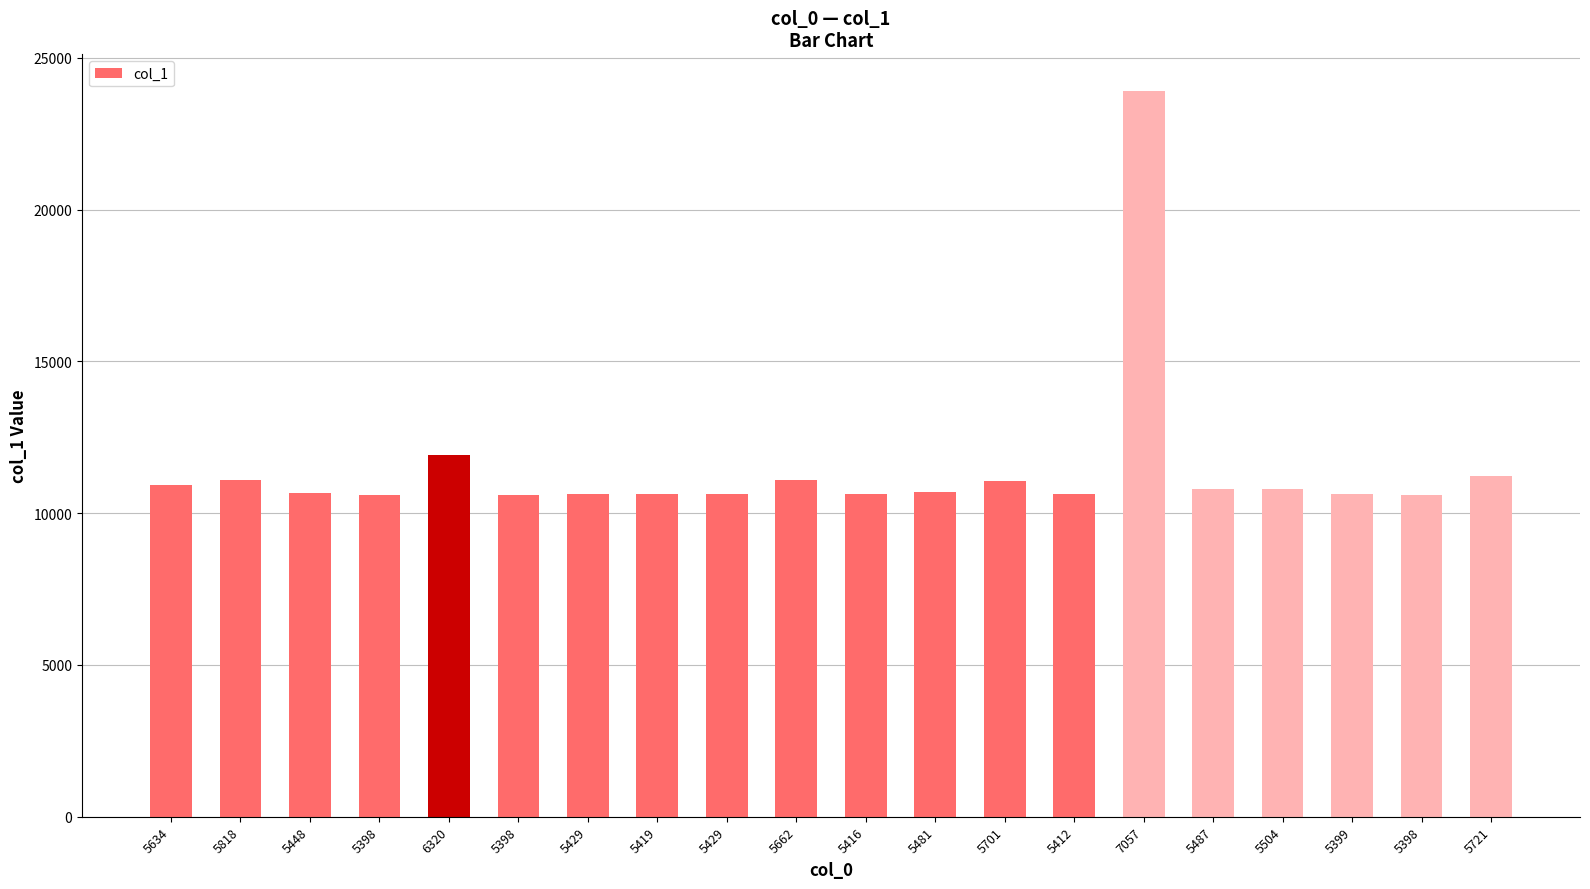

The value at 7057 is 36180. True or false?

False